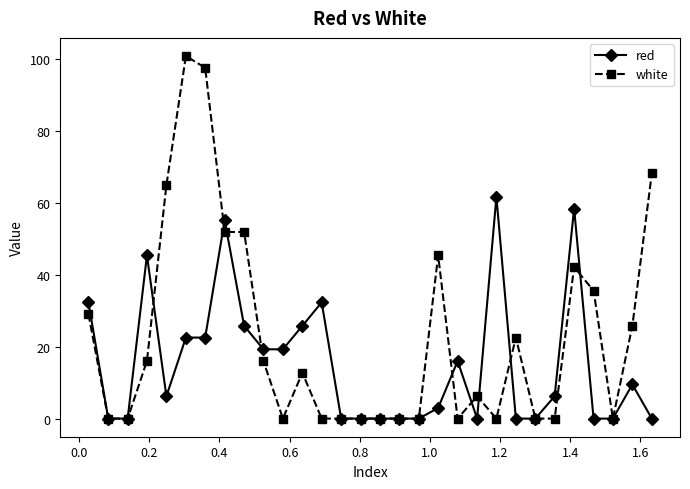

Which series has the largest range (max minus min)?

white